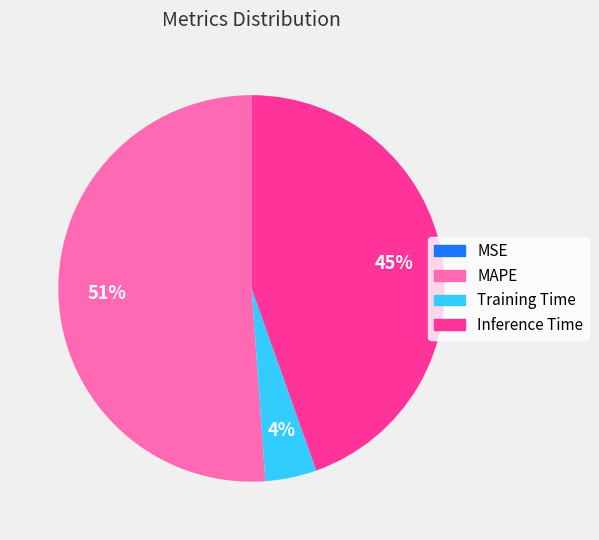

To the nearest percent, what is the average slice percentage?

25%